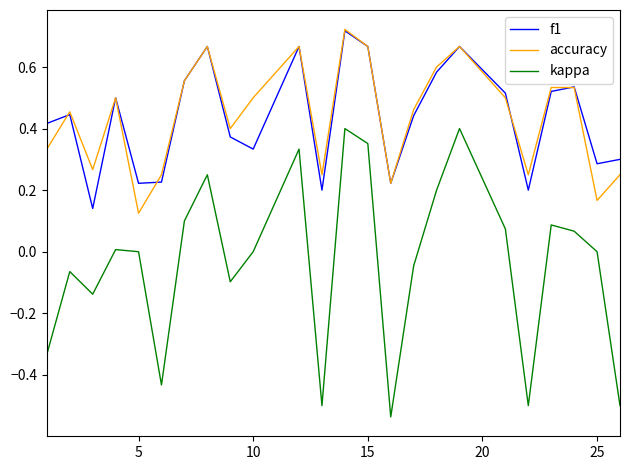

Which series has the widest spread of values?

kappa